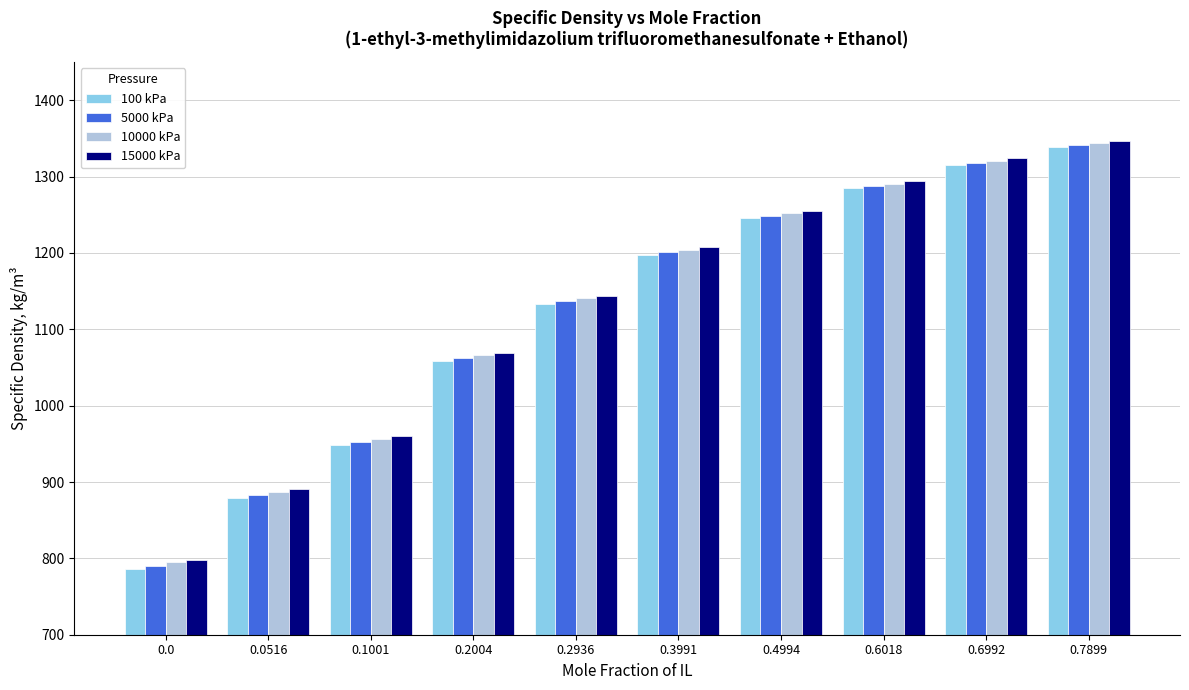

Between 0.2936 and 0.3991, which series saw the biggest shift?

100 kPa